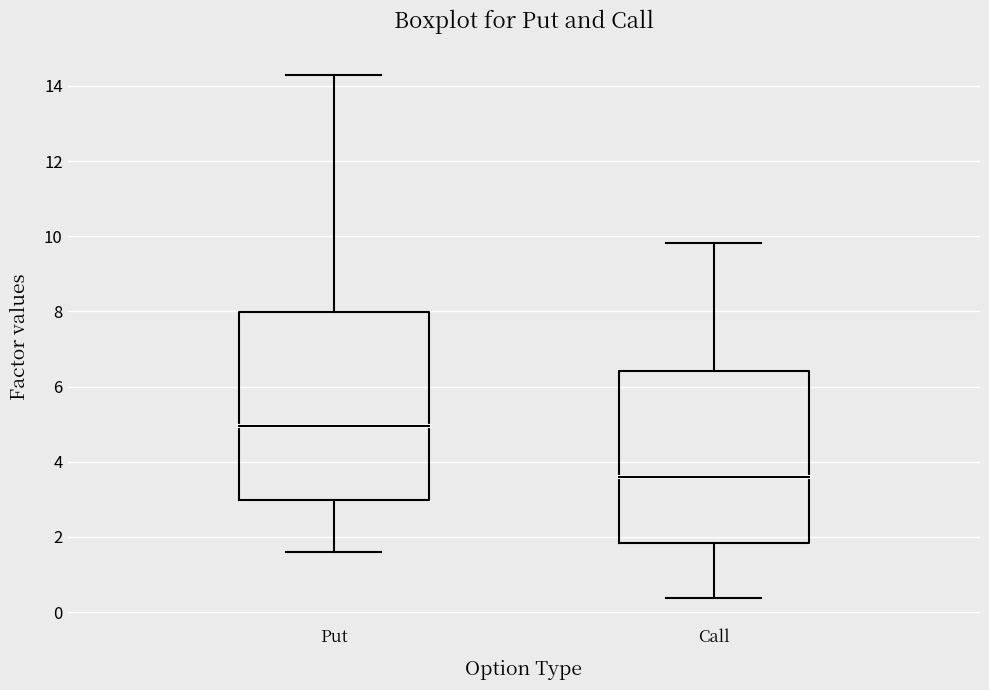

Where is the upper edge of the box for Put on the y-axis? The values are not printed on the chart, so give them approximately, as read against the axis.

8.0